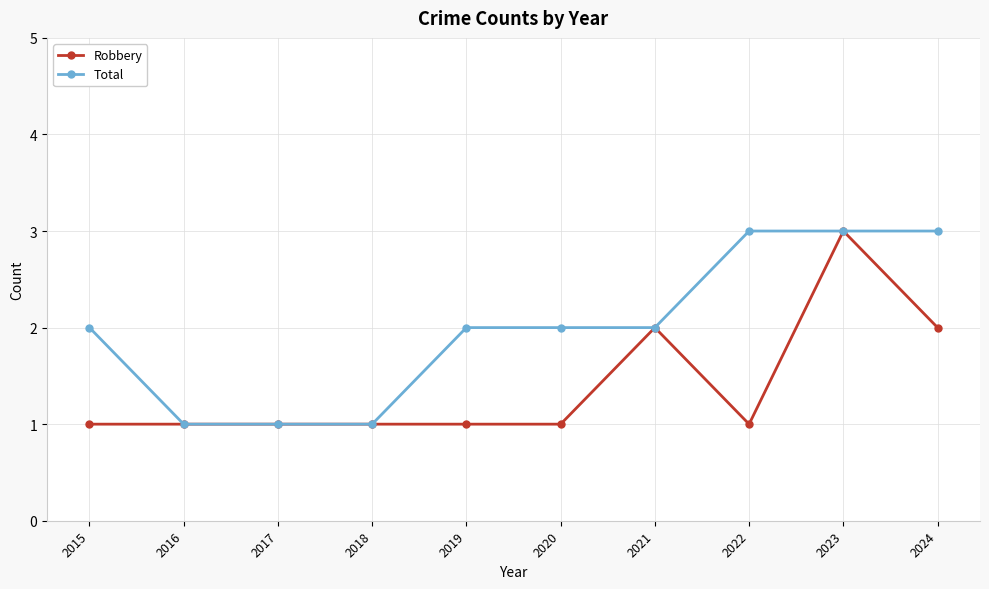

In Robbery, how many points are higher than both neighbors (excluding endpoints)?

2